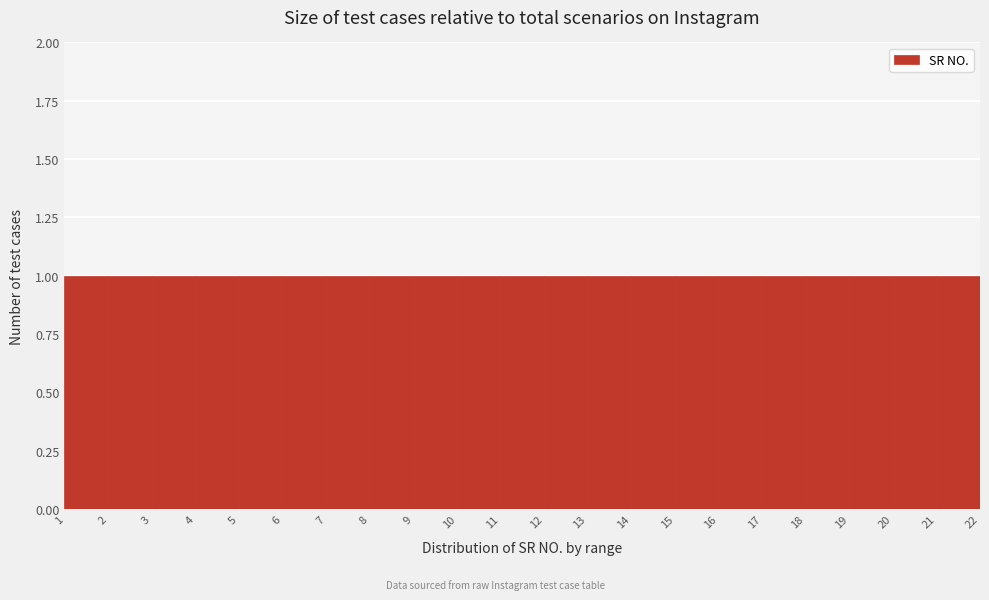

Reading left to right, list every bar in this chart as the range it spans on the x-axis followed by its height. The values are not printed on the chart, so give them approximately, as read against the axis.

1 to 2: 1
2 to 3: 1
3 to 4: 1
4 to 5: 1
5 to 6: 1
6 to 7: 1
7 to 8: 1
8 to 9: 1
9 to 10: 1
10 to 11: 1
11 to 12: 1
12 to 13: 1
13 to 14: 1
14 to 15: 1
15 to 16: 1
16 to 17: 1
17 to 18: 1
18 to 19: 1
19 to 20: 1
20 to 21: 1
21 to 22: 1